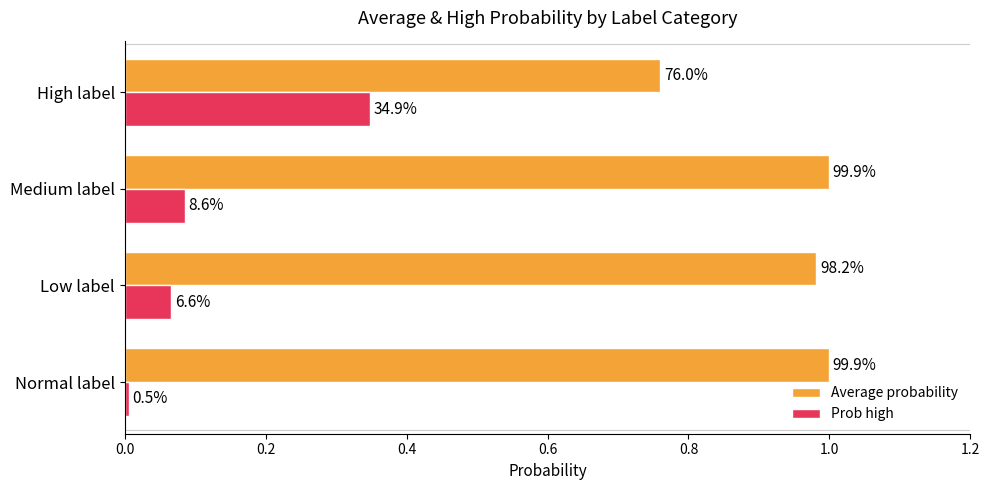

What are all the series names shown in the legend?

Average probability, Prob high